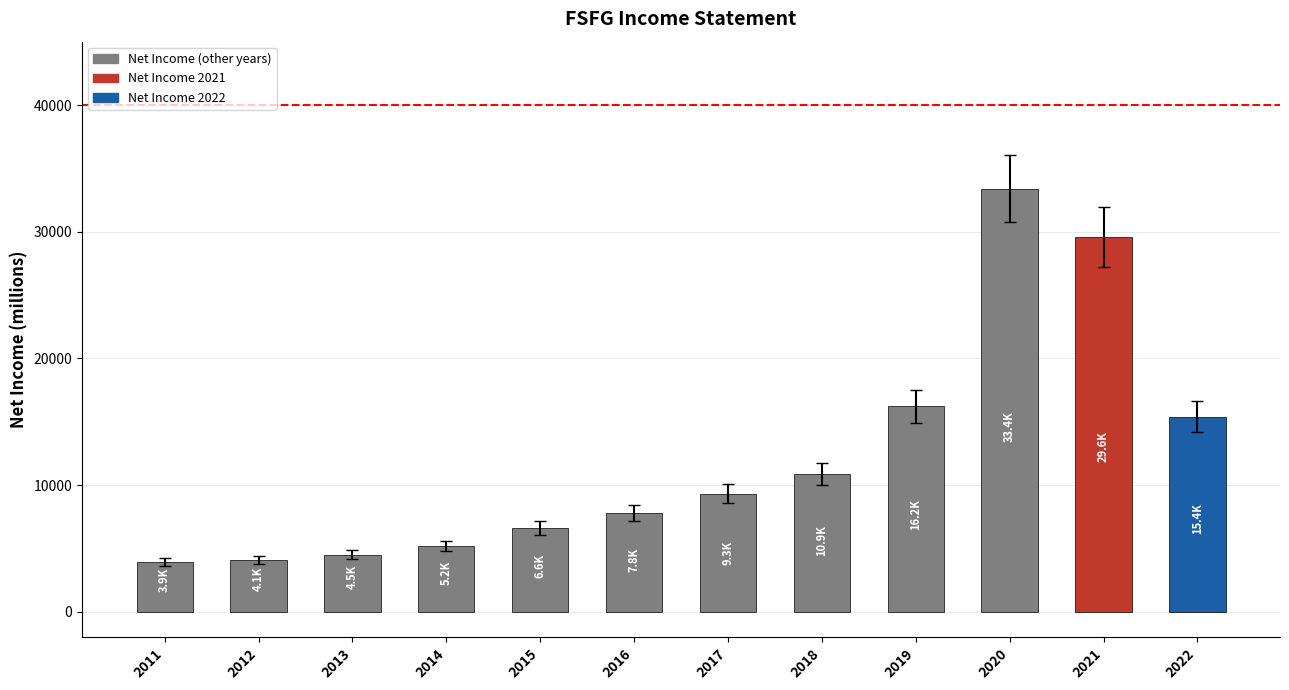

What is the value of the 12th bar from the left?

15400